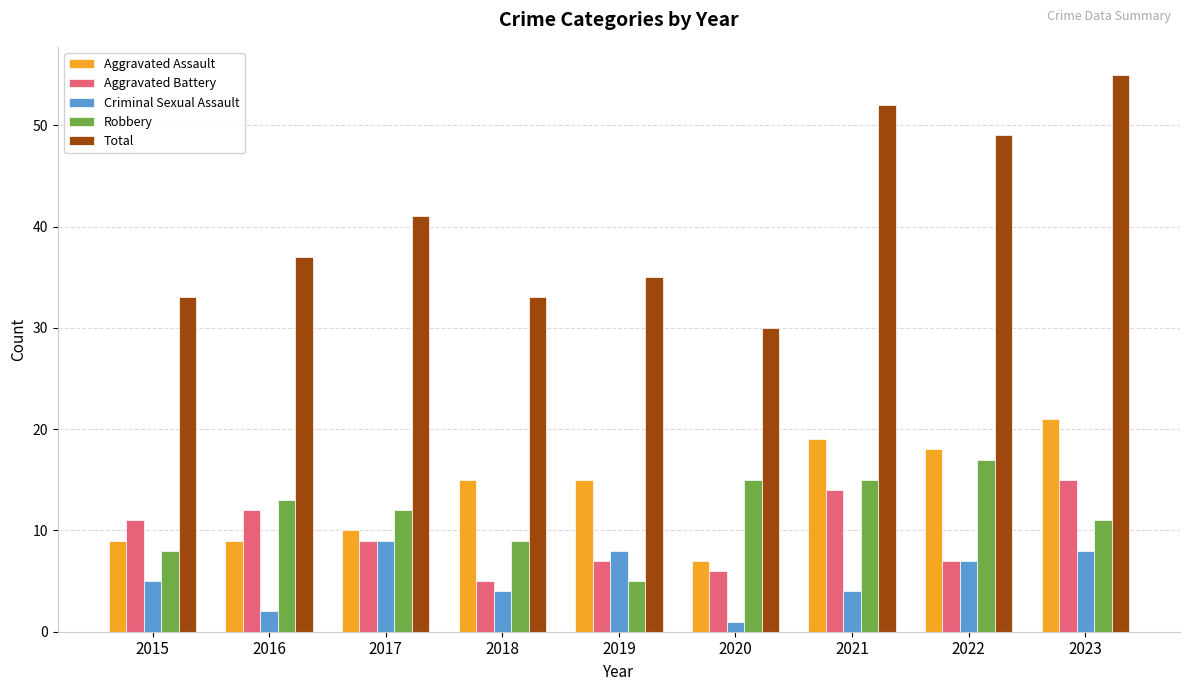

What is the spread (max minus min) of values at 2021?

48